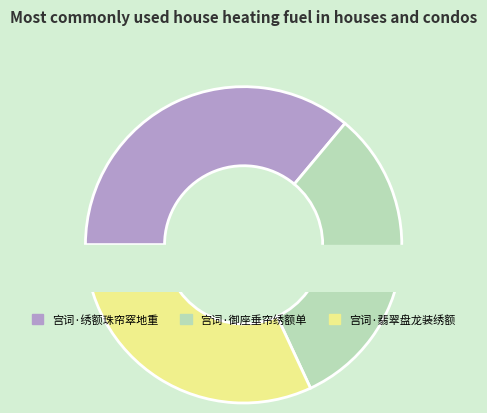

The 宫词·御座垂帘绣额单 slice represents 20% of the pie. True or false?

False